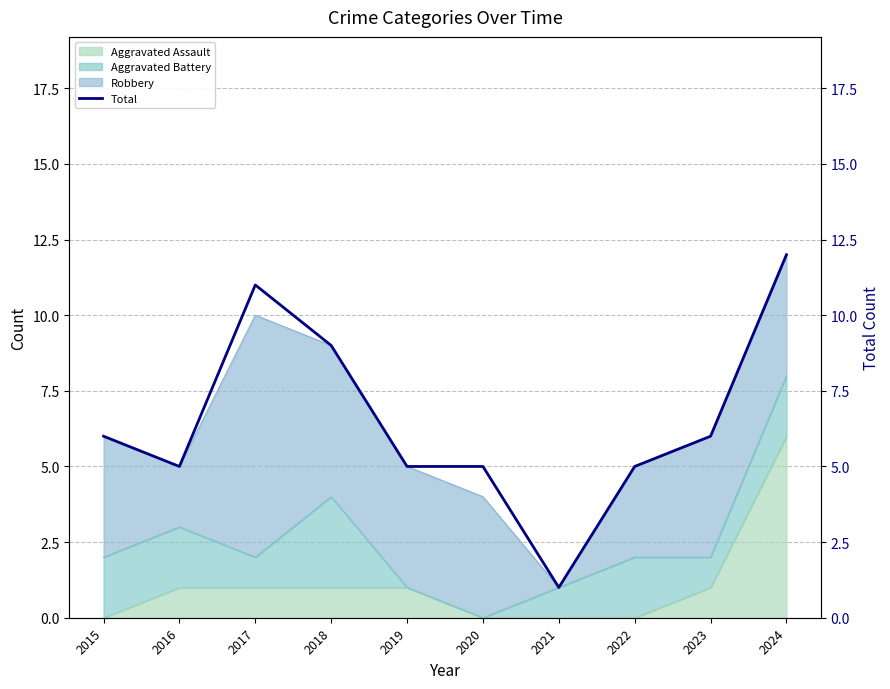

What is the maximum value shown in the chart?

12